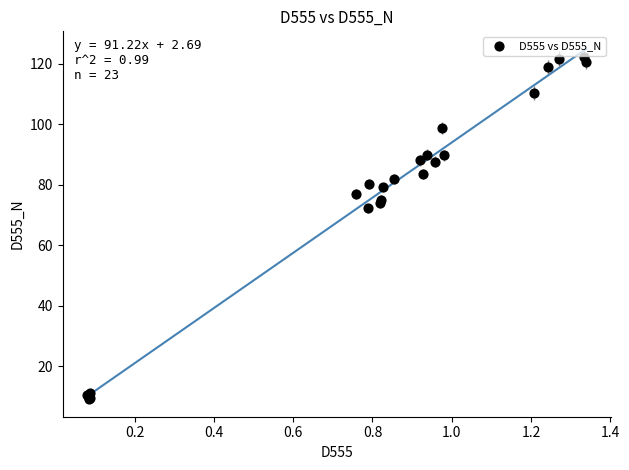

What Y value in the scatter plot is closest to 65?

72.2